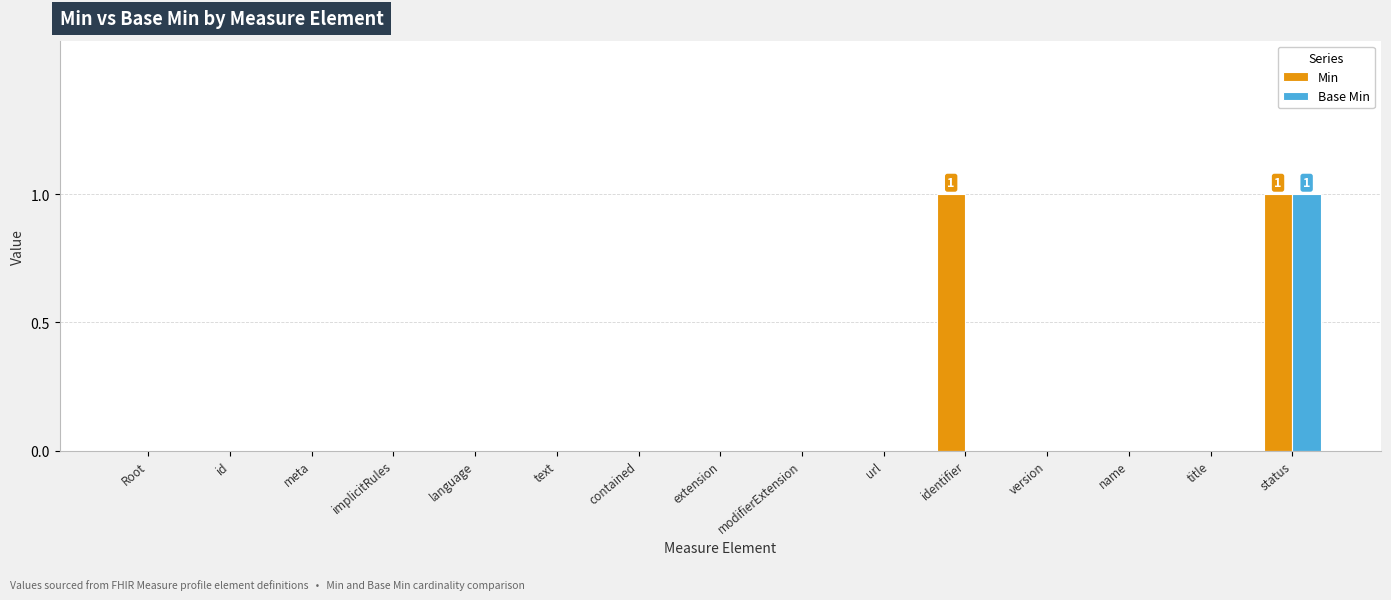

Is it true that Min equals 1 at identifier?

True